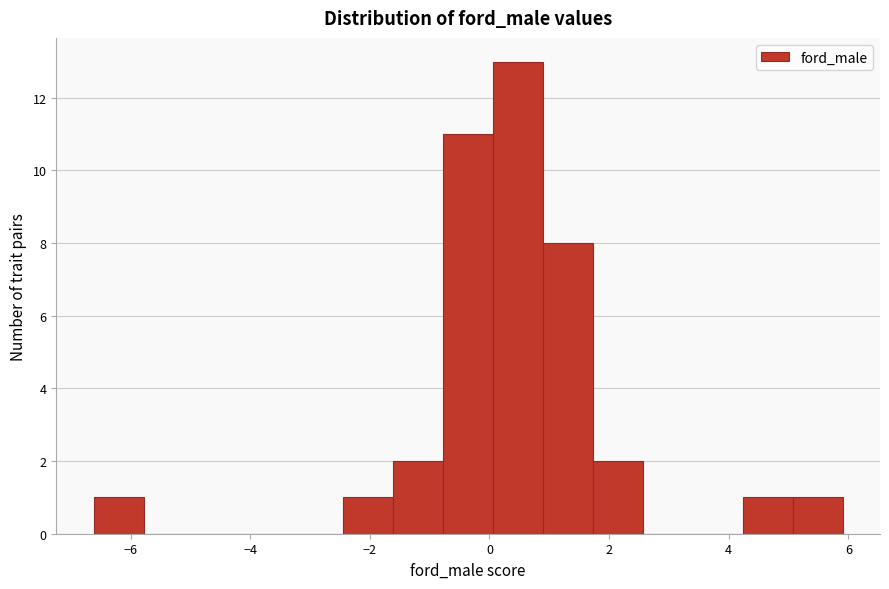

Reading left to right, list every bar in this chart as the range it spans on the x-axis followed by its height. Neither the bar edges nor the heights are printed on the chart, so give them approximately, as read against the axes.

-6.6 to -5.8: 1
-5.8 to -5.0: 0
-5.0 to -4.2: 0
-4.2 to -3.2: 0
-3.2 to -2.4: 0
-2.4 to -1.6: 1
-1.6 to -0.8: 2
-0.8 to 0.0: 11
0.0 to 0.8: 13
0.8 to 1.8: 8
1.8 to 2.6: 2
2.6 to 3.4: 0
3.4 to 4.2: 0
4.2 to 5.0: 1
5.0 to 6.0: 1